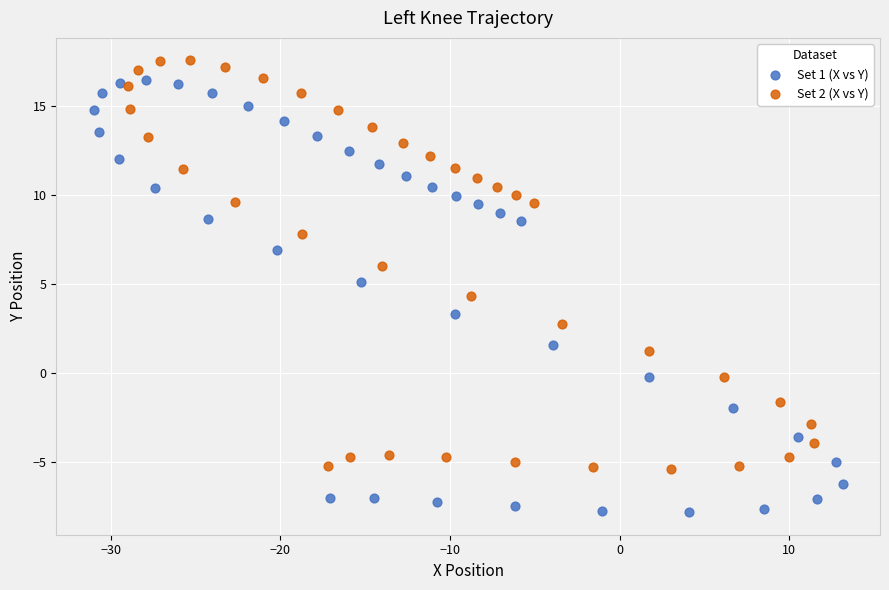

Which series has the largest Y range (max minus min)?

Set 1 (X vs Y)